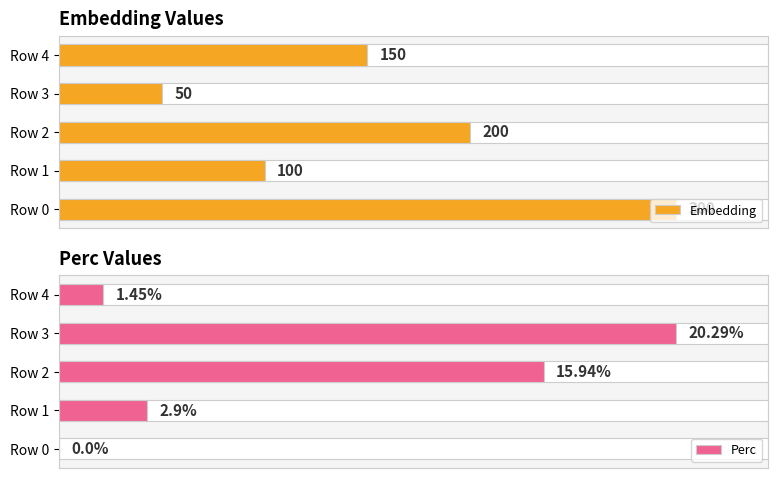

How many data points in Perc are less than 2?

2